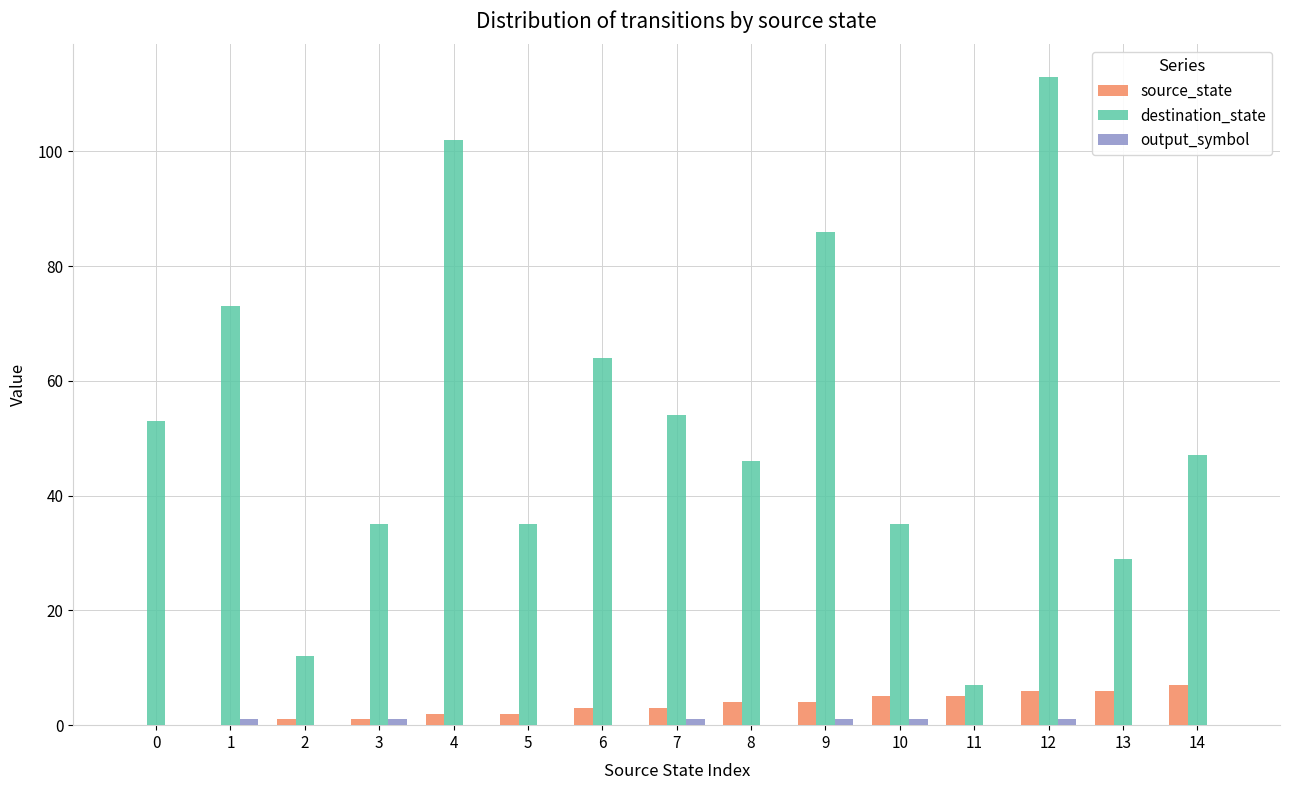

Are the bars grouped side by side (vs. stacked)?

Yes